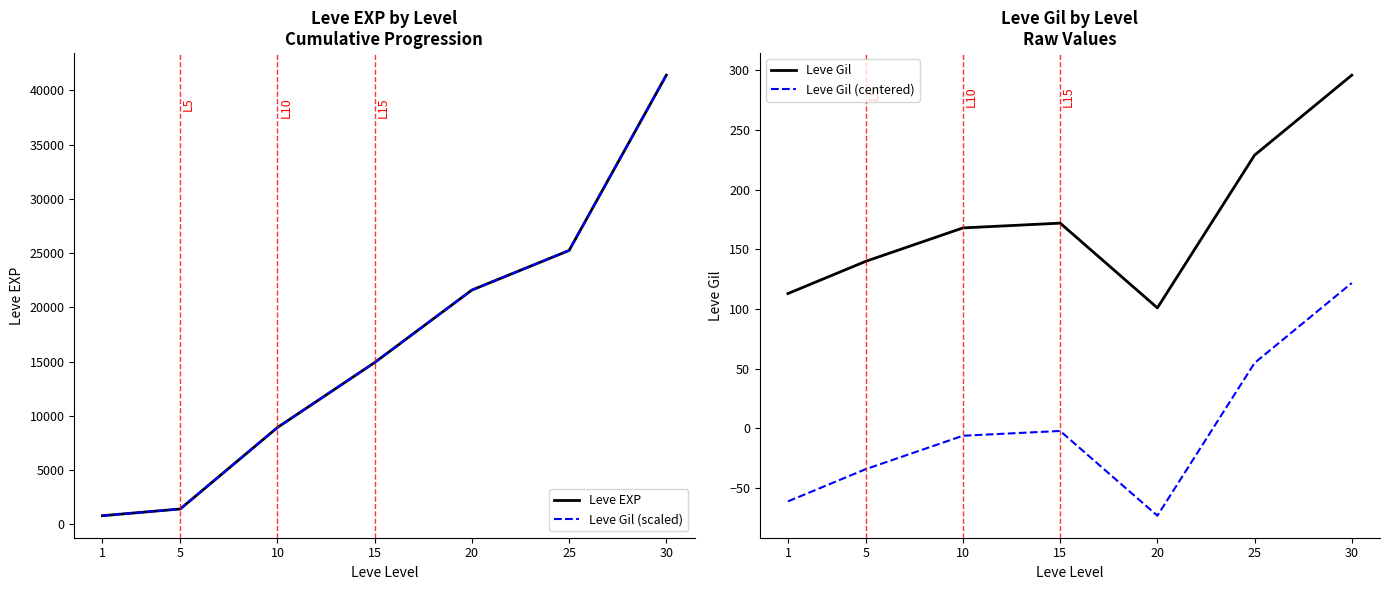

Does the chart display data point markers on the line(s)?

No